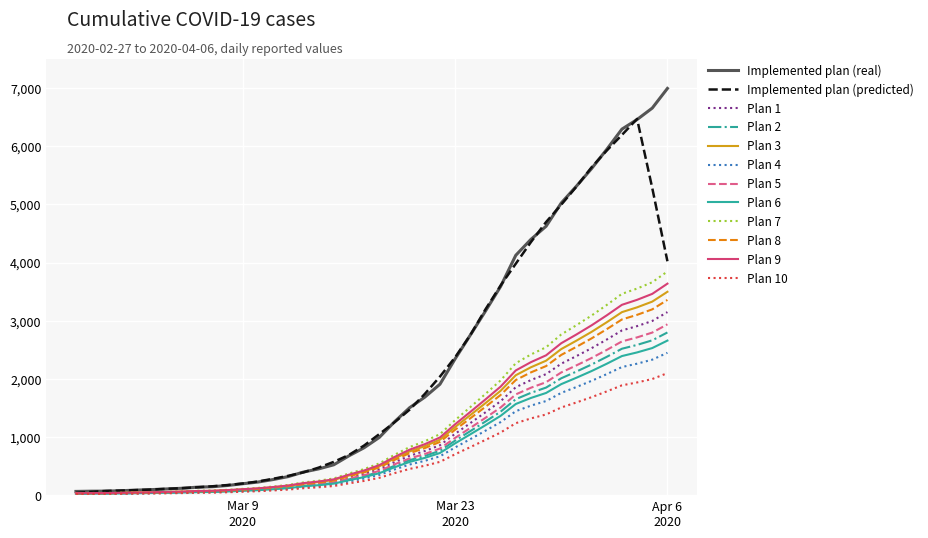

Which series has the largest range (max minus min)?

Implemented plan (real)